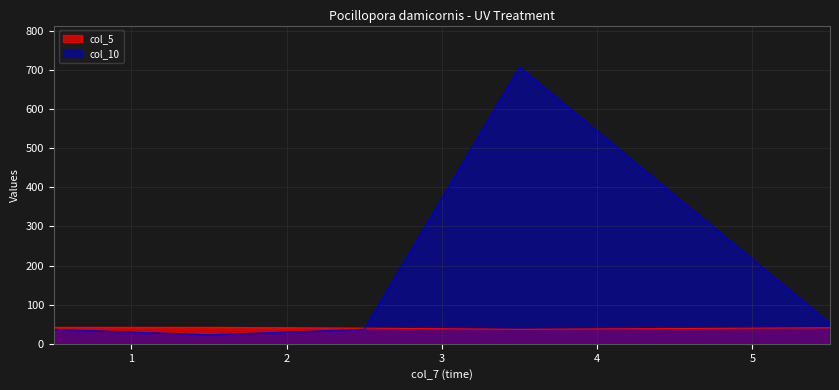

What is the total value across all series at 3.5?

744